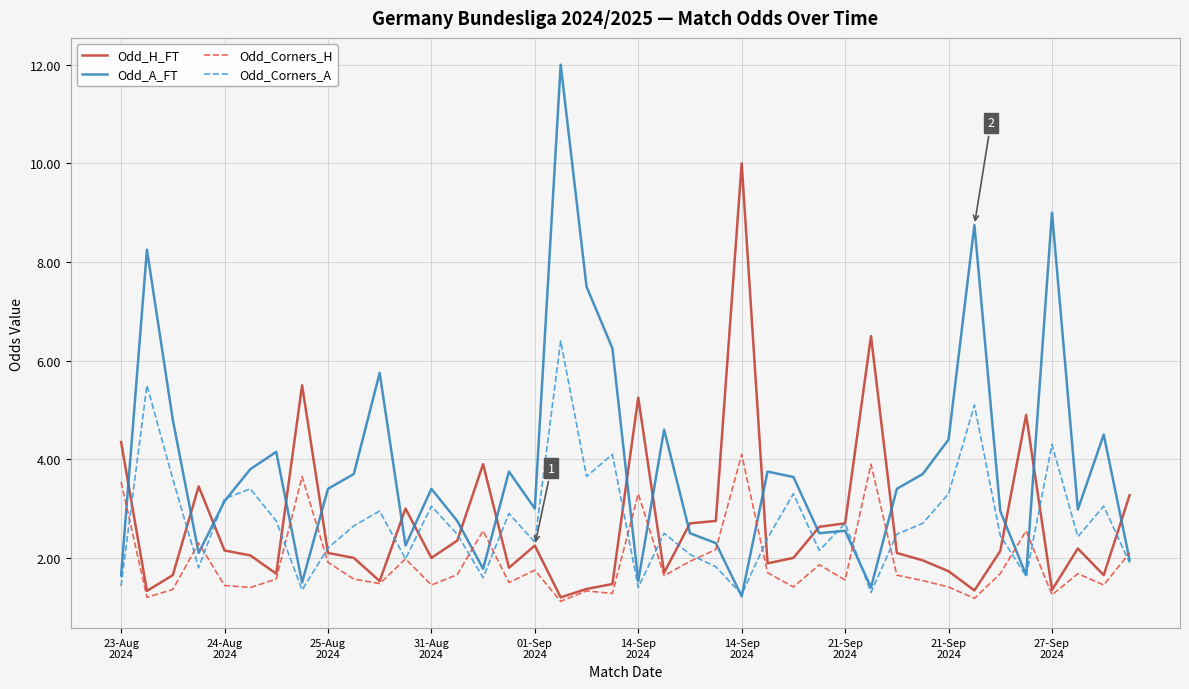

Rank the series by their maximum value, from lowest to highest.

Odd_Corners_H, Odd_Corners_A, Odd_H_FT, Odd_A_FT